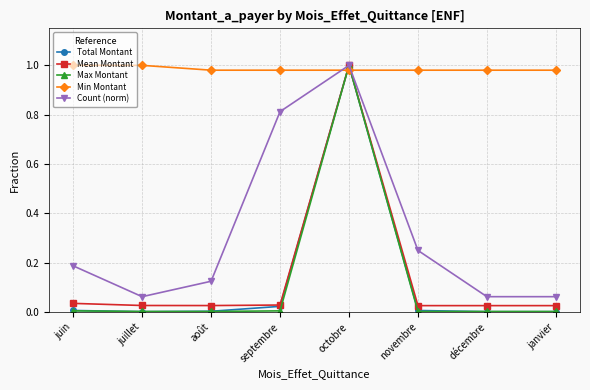

Which series has the widest spread of values?

Total Montant